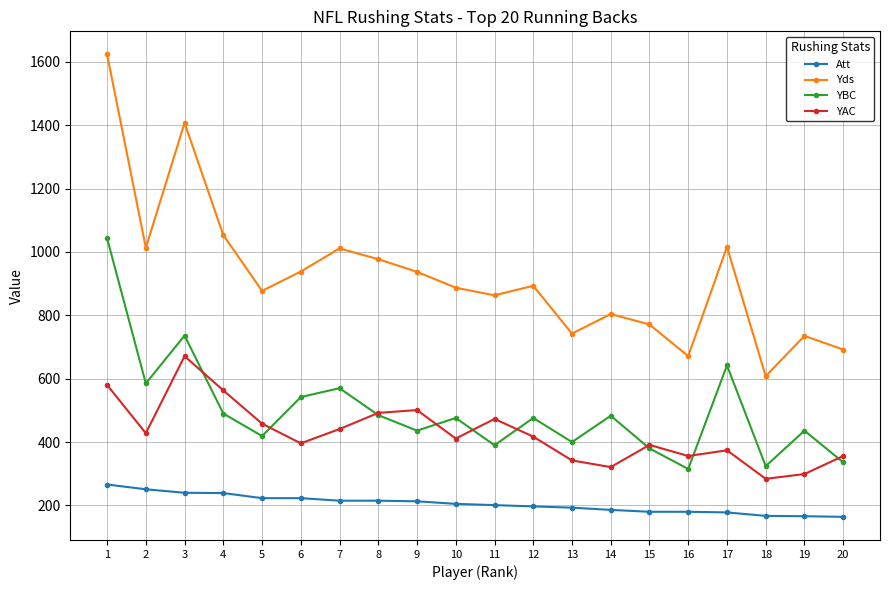

What is the sum of all YBC values?

9964